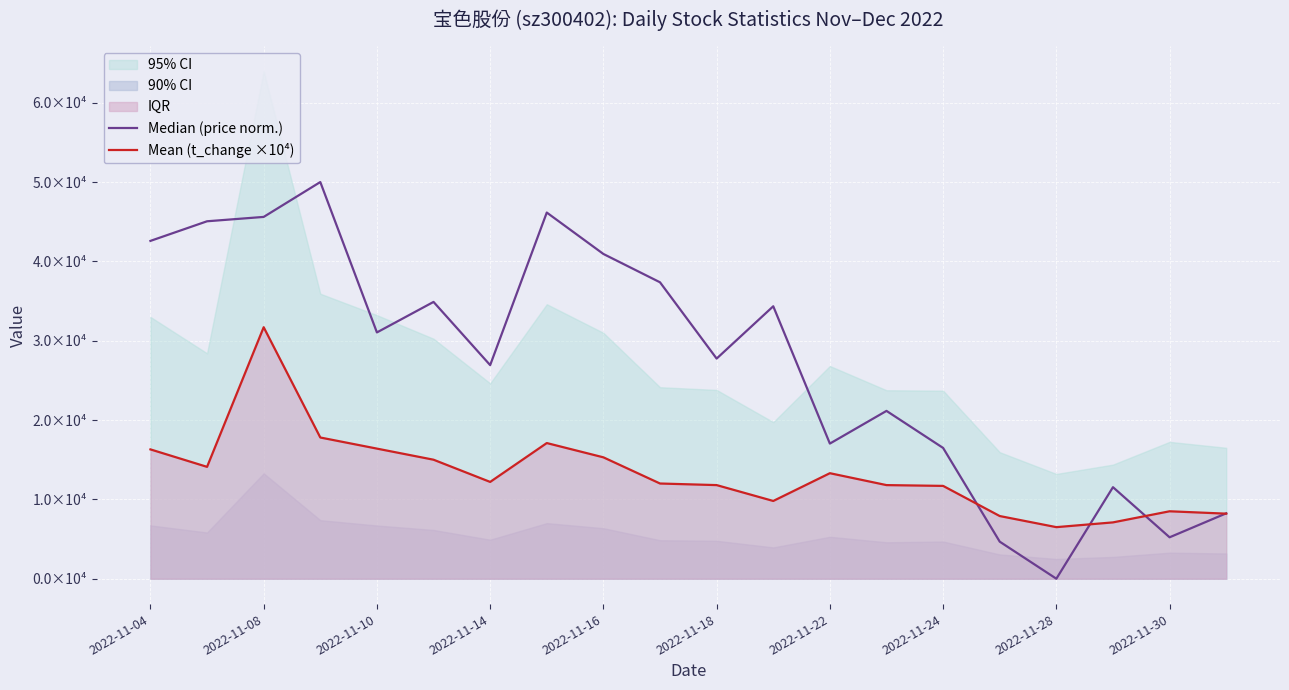

At 2022-11-14, list the series in order from smallest to largest.

Mean (t_change ×10⁴), Median (price norm.)